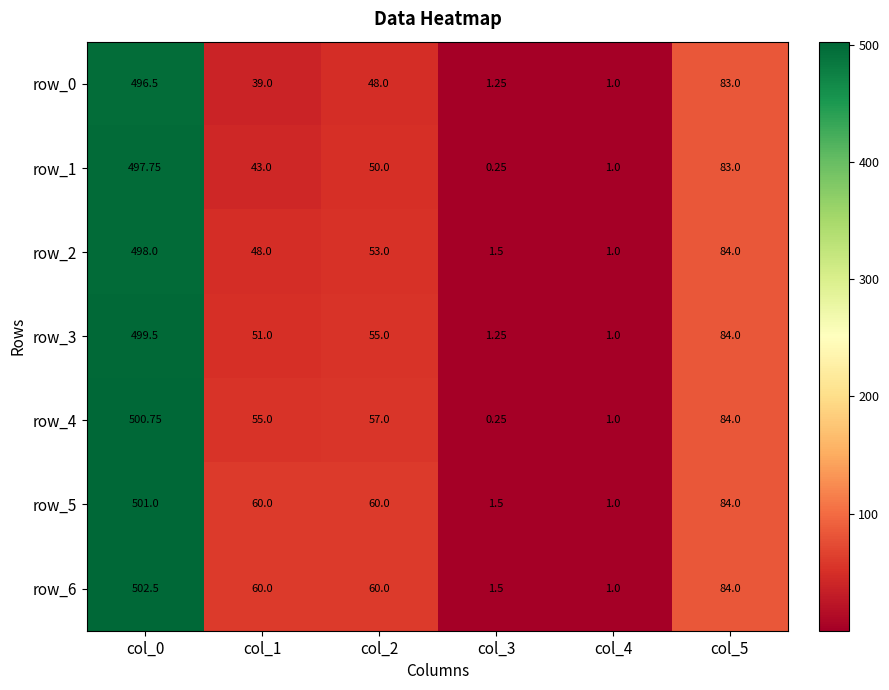

At how many categories does at least one series exceed 153?

1